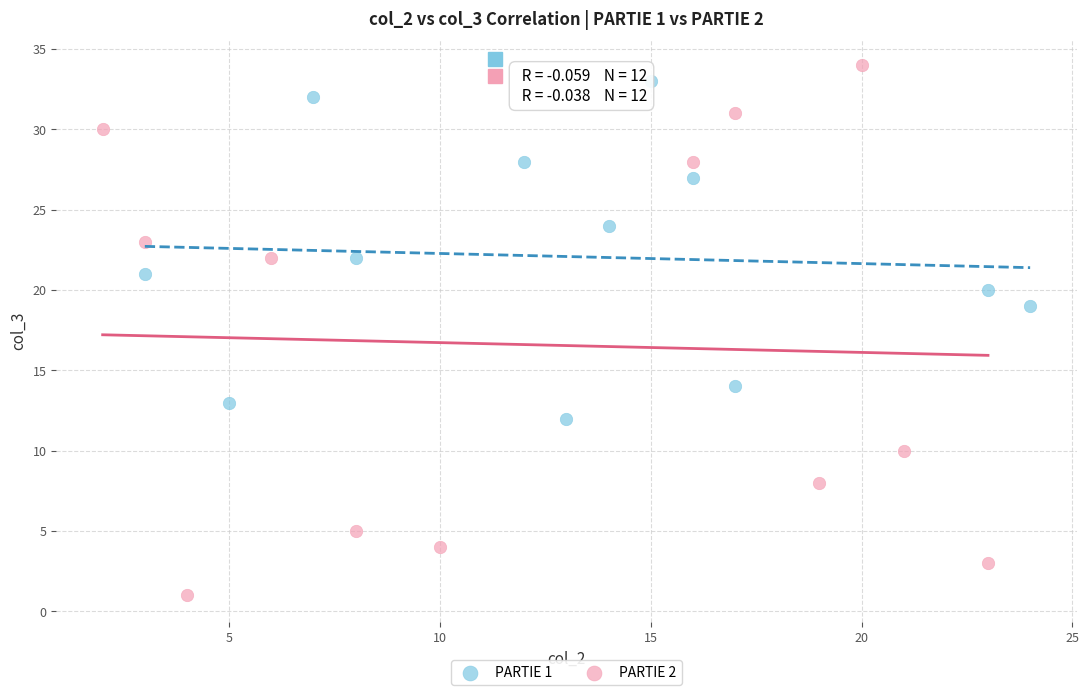

Which series reaches the minimum Y coordinate?

PARTIE 2